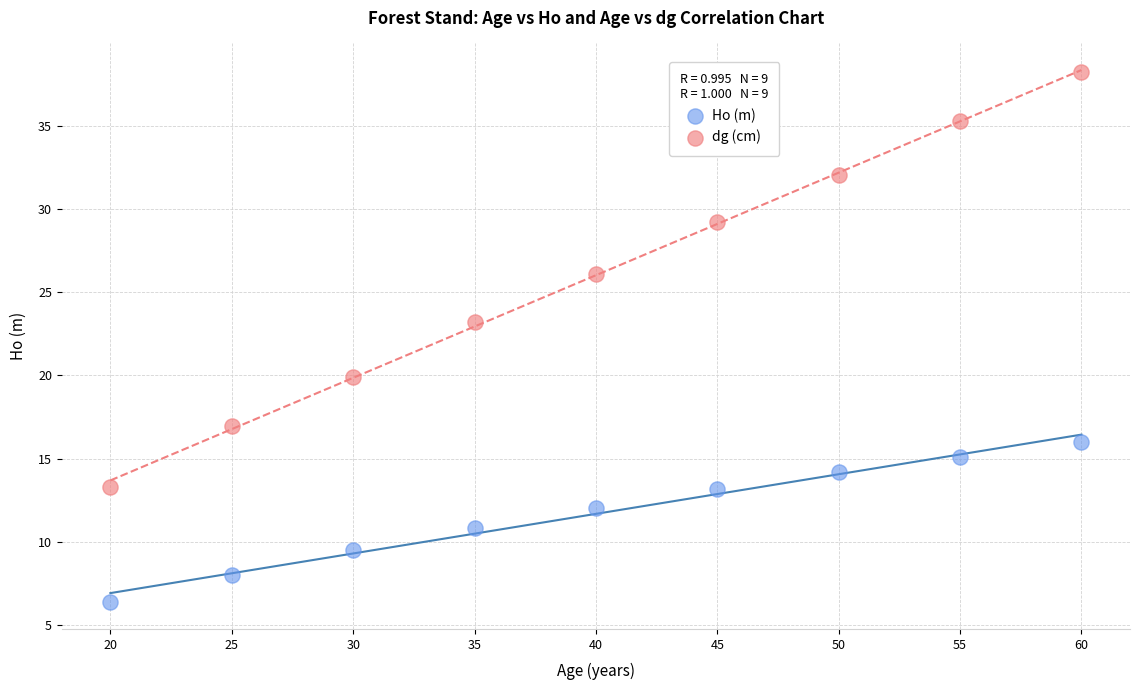

Across all data points, what is the range of Y values (max minus min)?

31.8